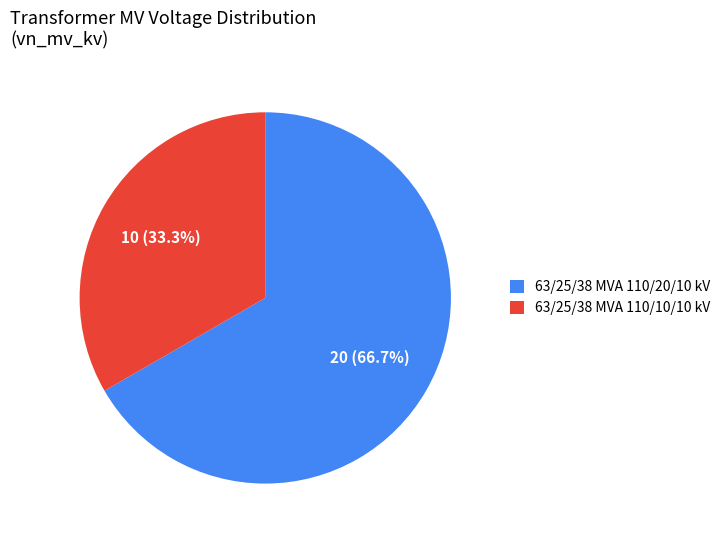

To the nearest percent, what is the difference between the 63/25/38 MVA 110/20/10 kV and 63/25/38 MVA 110/10/10 kV slice percentages?

33%